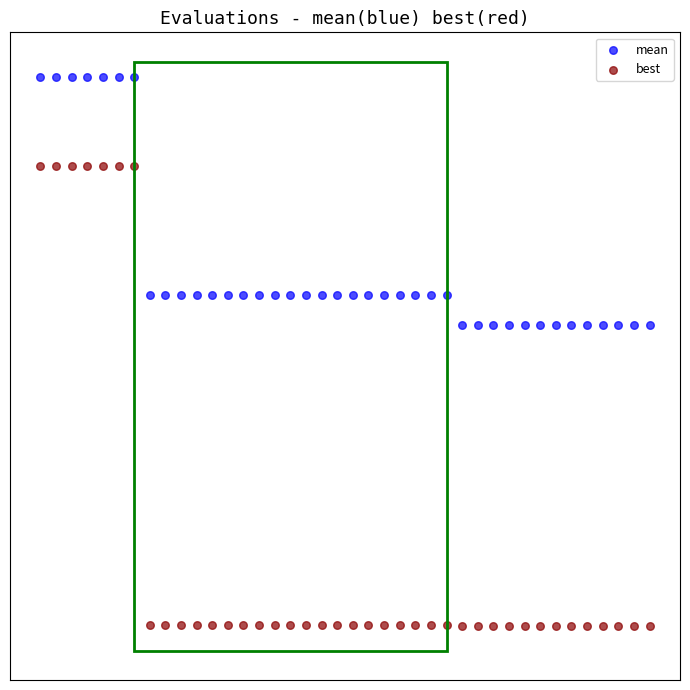

Which series has the widest spread of Y values?

best